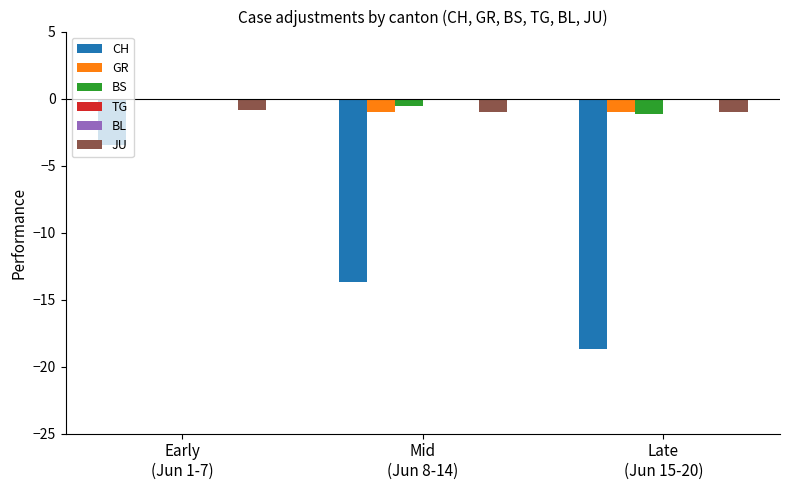

Which series has the largest range (max minus min)?

CH